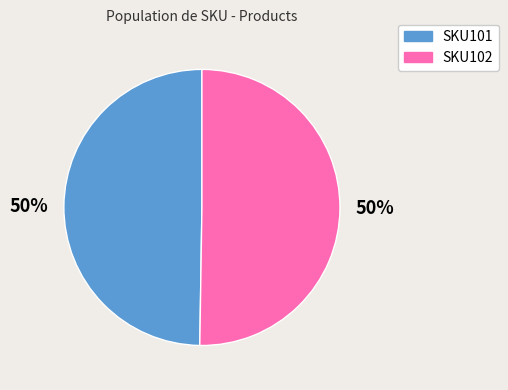

To the nearest percent, what is the combined percentage of SKU101 and SKU102?

100%